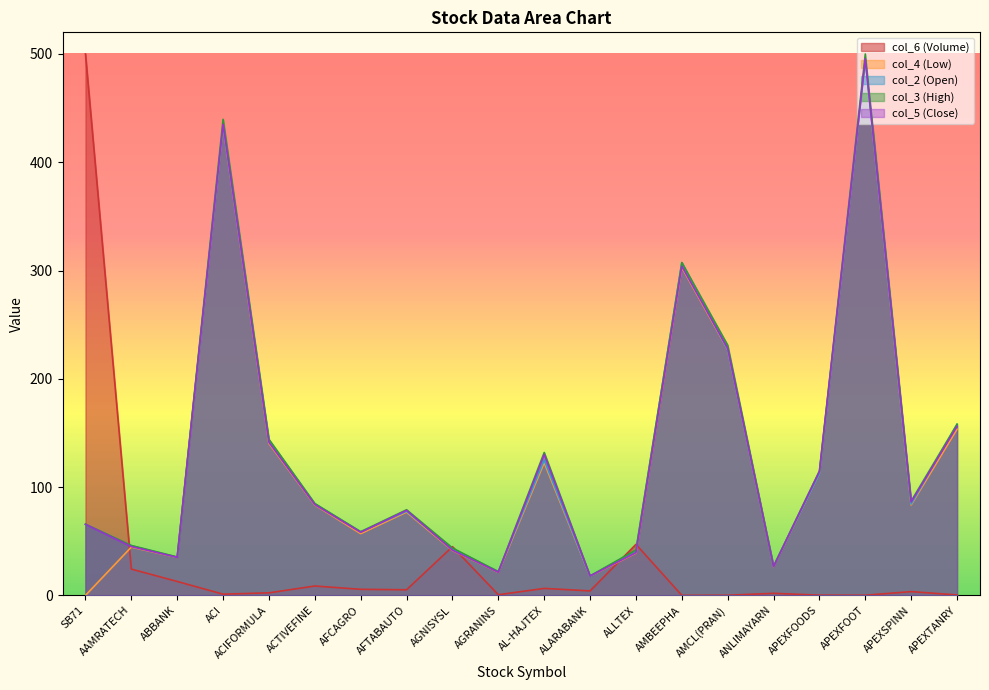

At SB71, list the series in order from smallest to largest.

col_4 (Low), col_2 (Open), col_5 (Close), col_3 (High), col_6 (Volume)